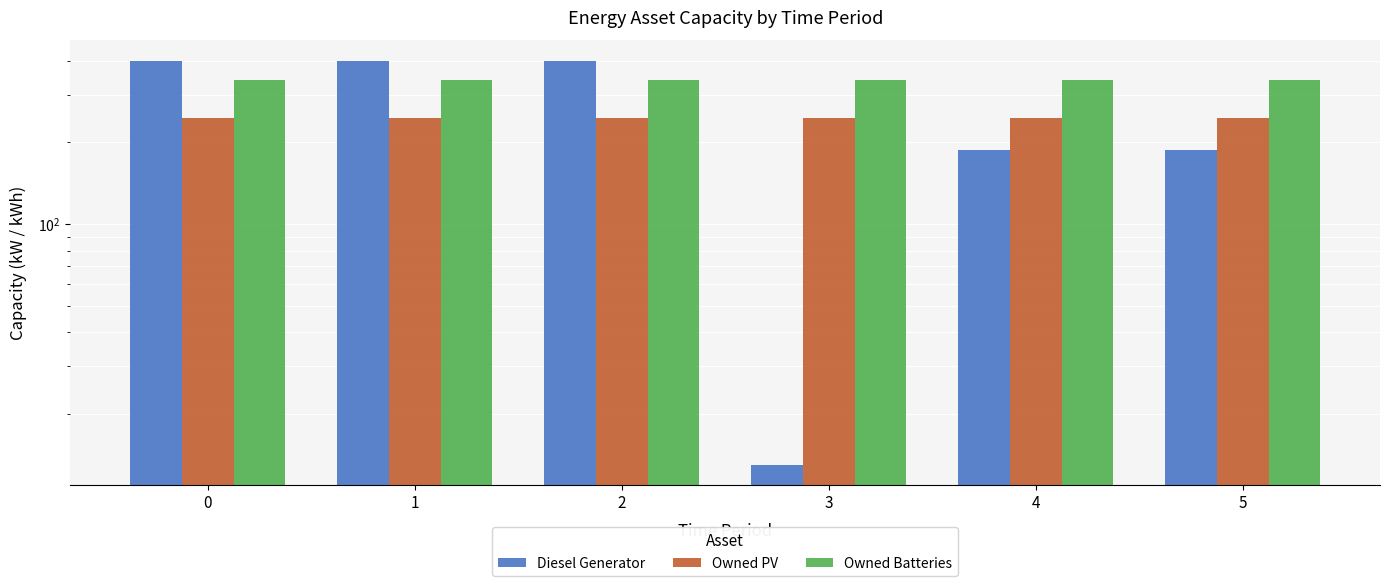

Are the bars grouped side by side (vs. stacked)?

Yes